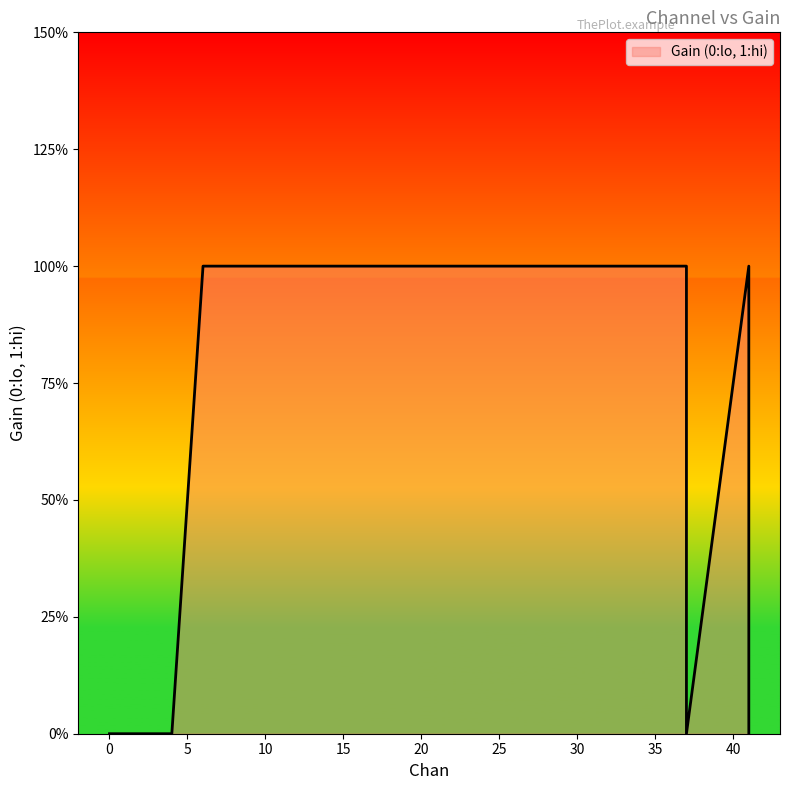

The chart shows a value of 1 at 6. True or false?

False